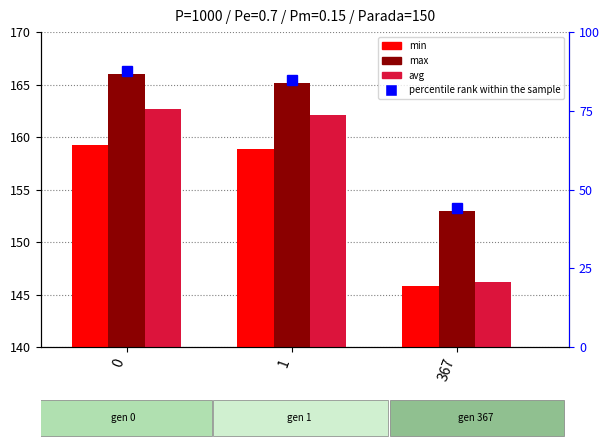

How many bars are there in total?

9